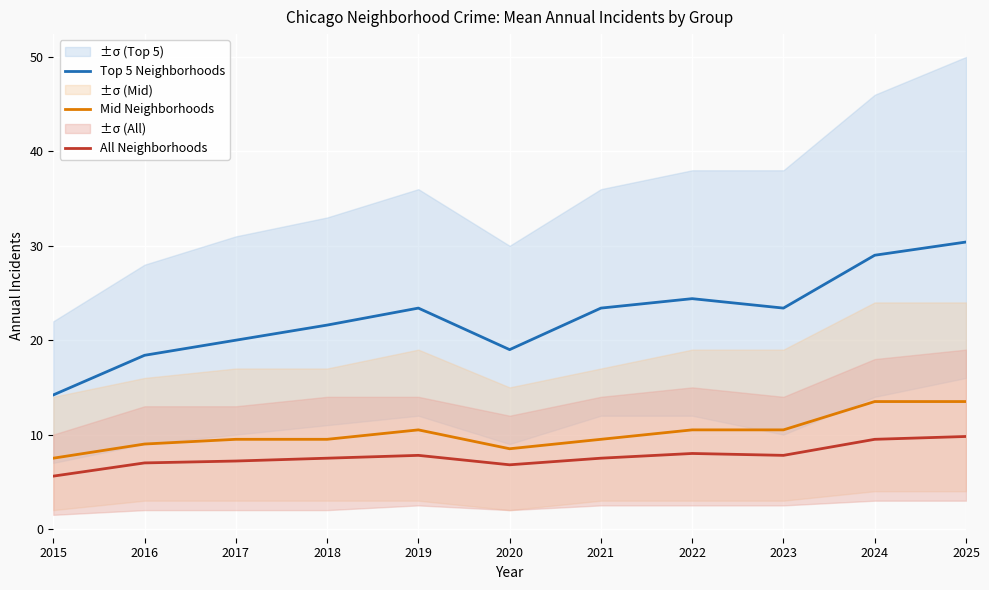

What is the value of the Top 5 Neighborhoods point at the 6th from the left?

19.0